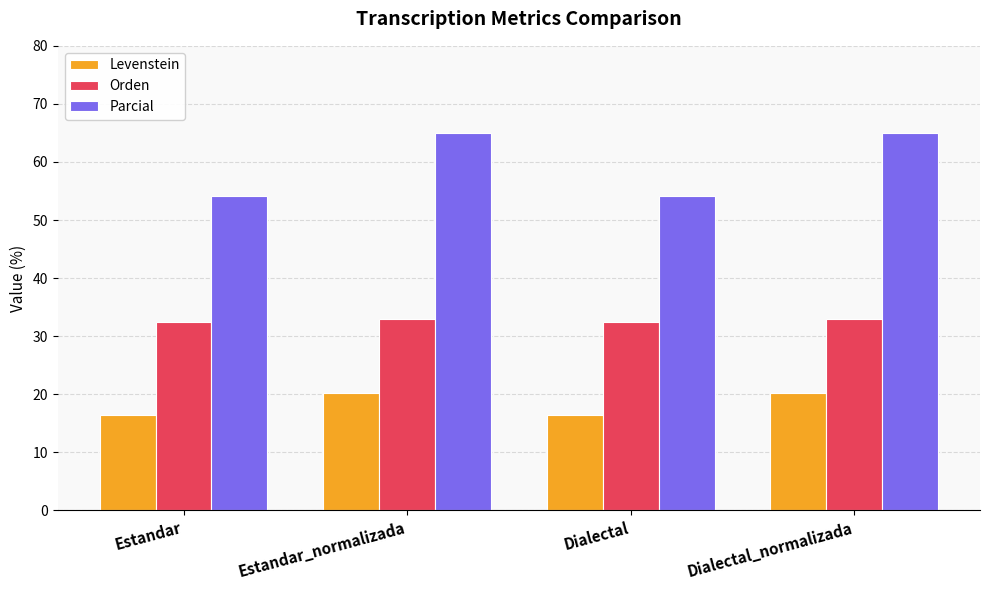

Reading left to right, transcribe all the data shown in this chart.

Levenstein: 16.5	20.3	16.5	20.3
Orden: 32.5	32.9	32.5	32.9
Parcial: 54.2	65.0	54.2	65.0